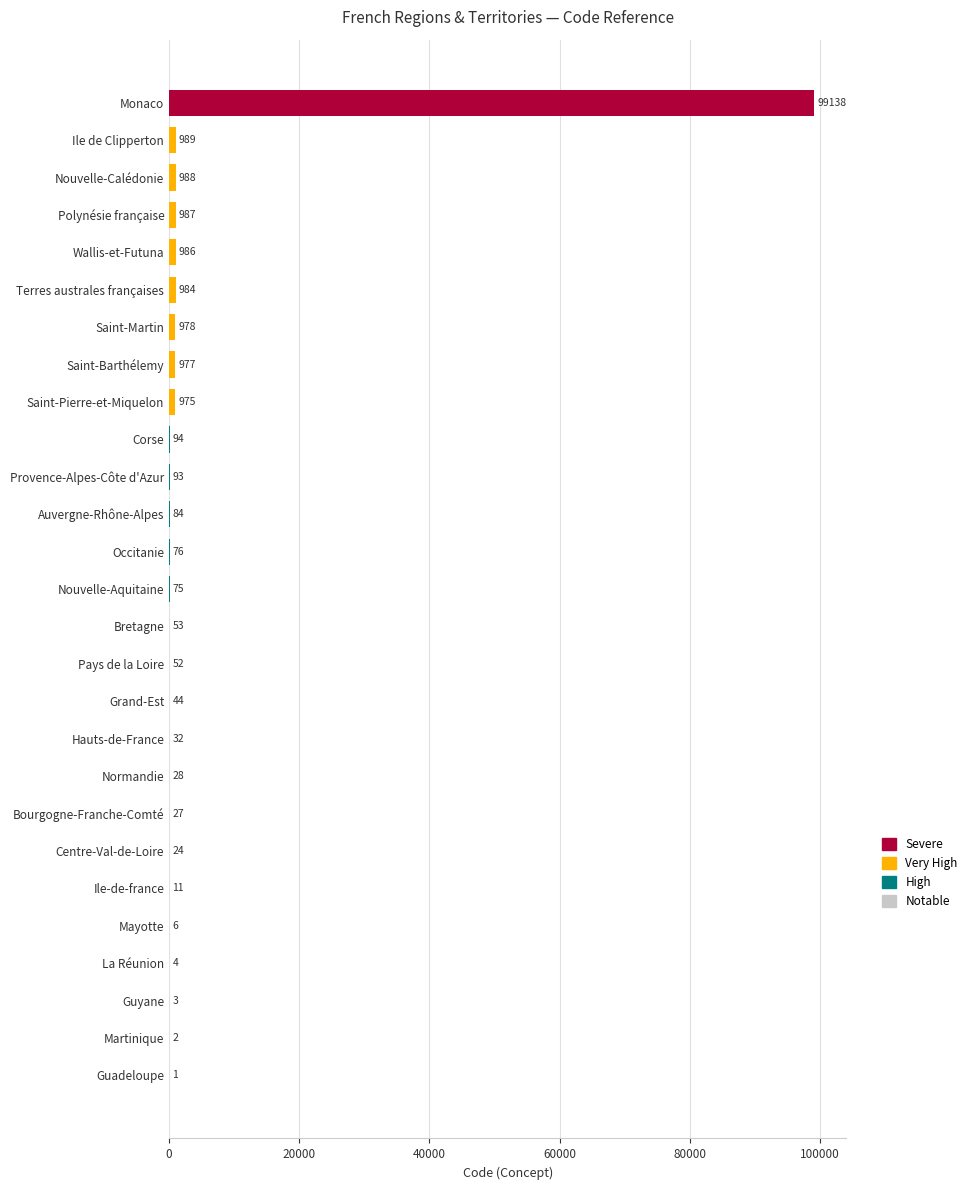

Count the number of categories in the chart.

27